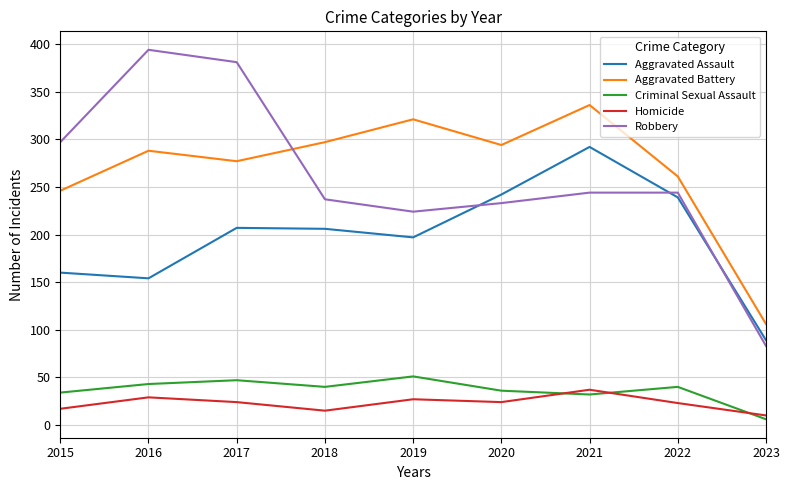

True or false: Criminal Sexual Assault and Aggravated Battery intersect in this chart.

False